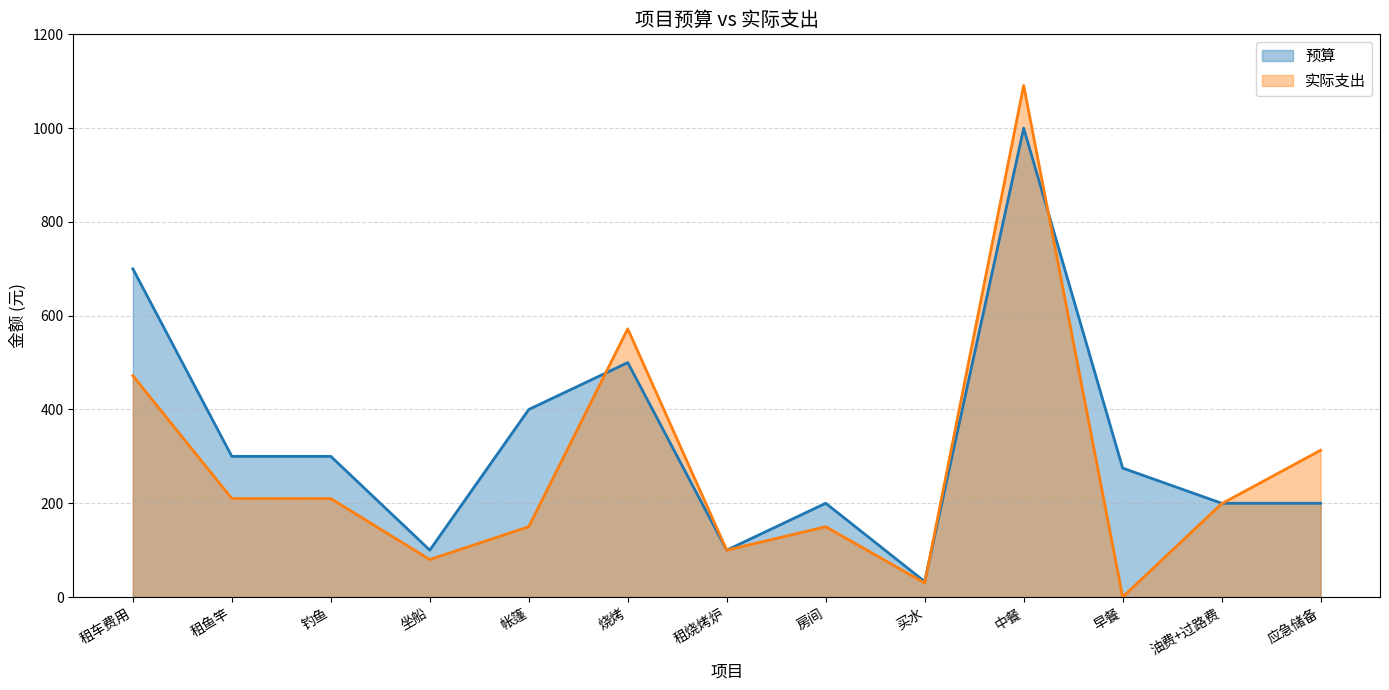

What is the highest value of the 预算 series?

1000.0